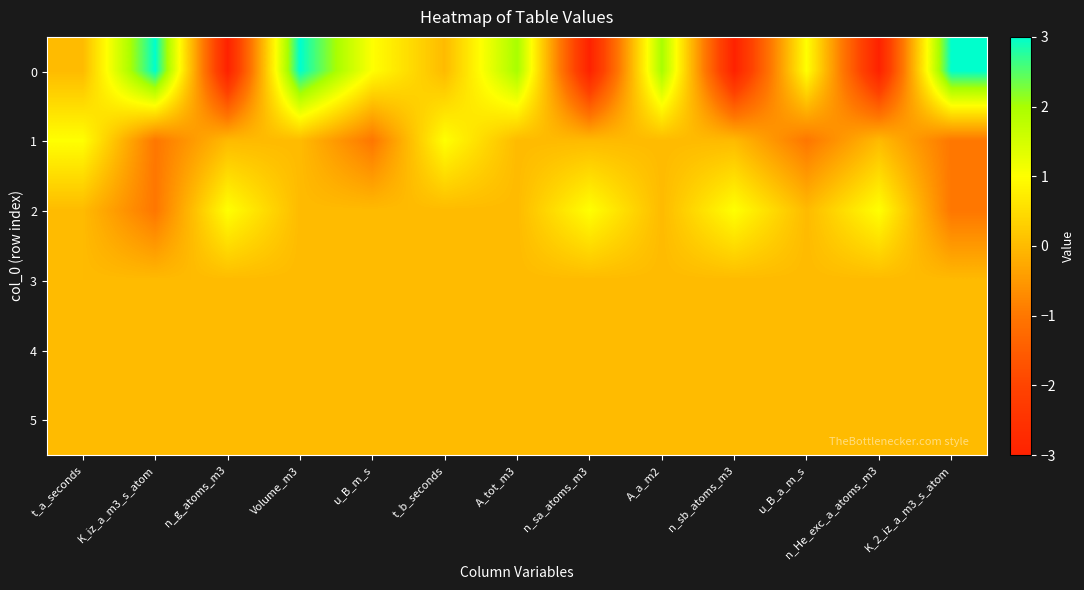

Which category has the lowest value across all series?

n_g_atoms_m3